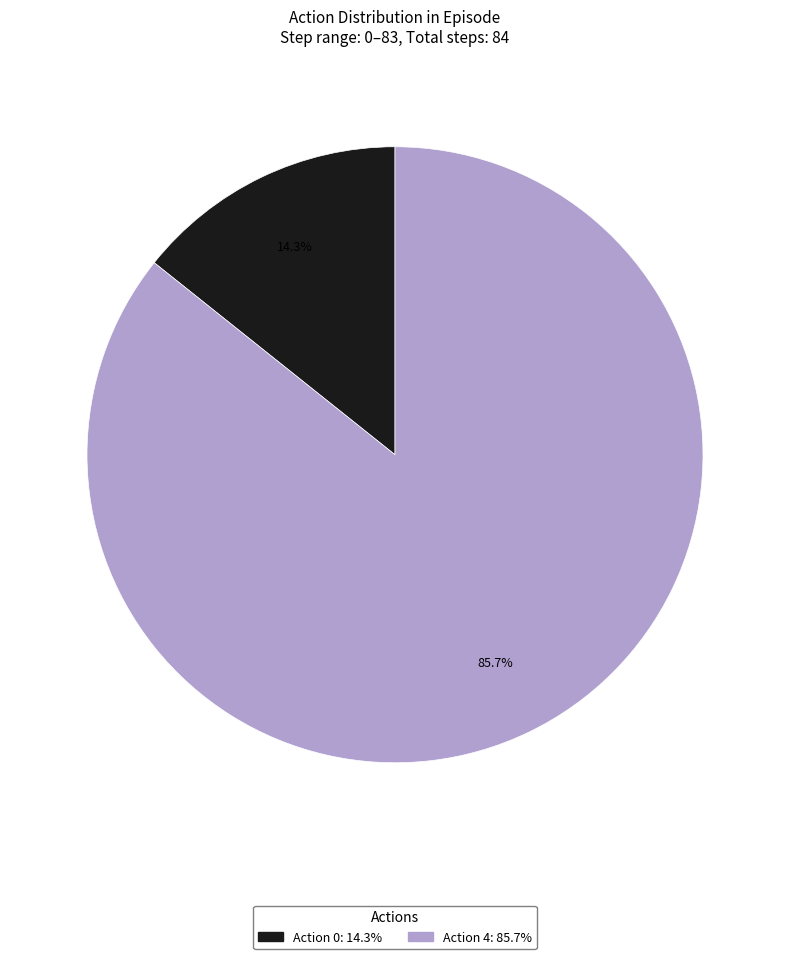

To the nearest percent, what is the average slice percentage?

50%